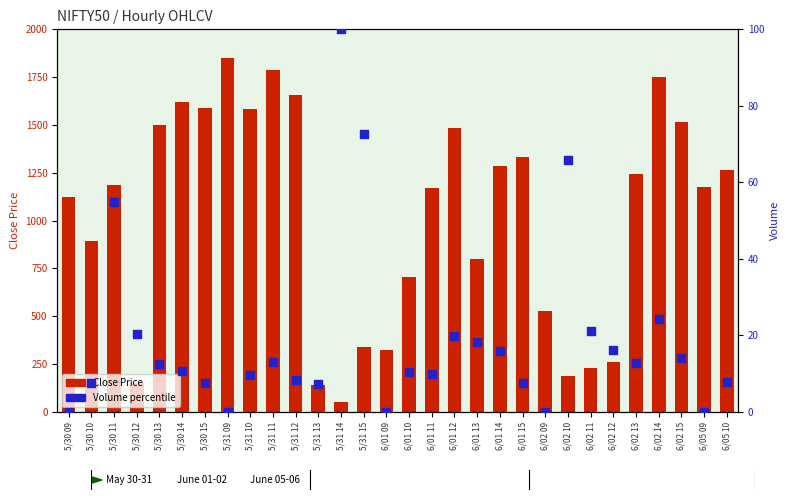

At how many categories does at least one series exceed 19?

30